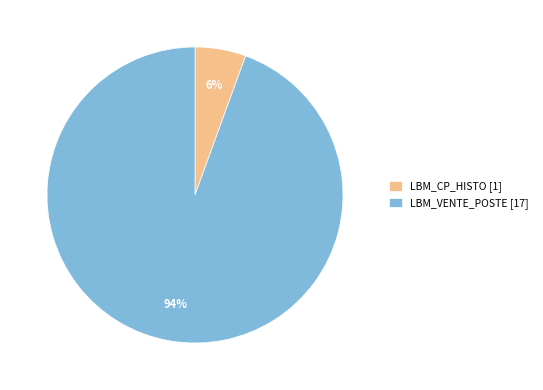

To the nearest percent, what is the combined percentage of LBM_CP_HISTO [1] and LBM_VENTE_POSTE [17]?

100%